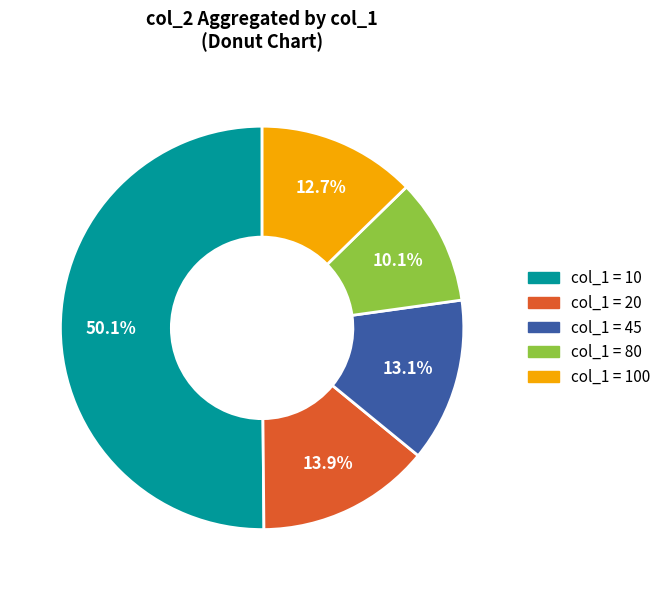

Count the number of slices in the pie.

5